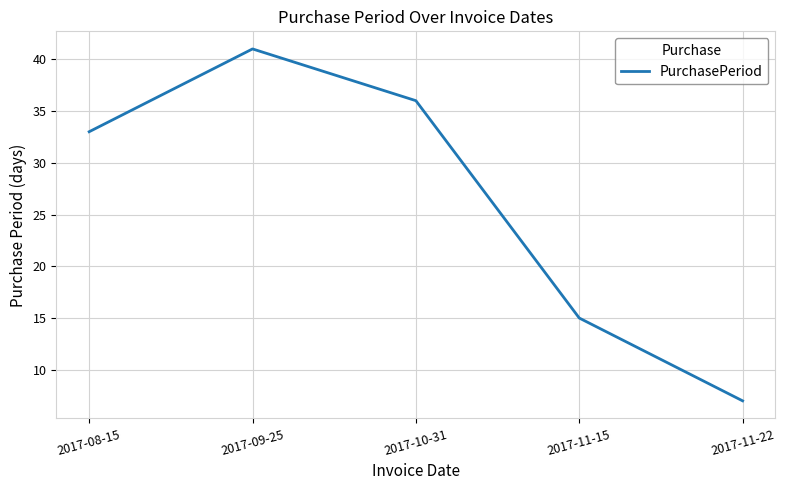

Count the number of data series in this chart.

1